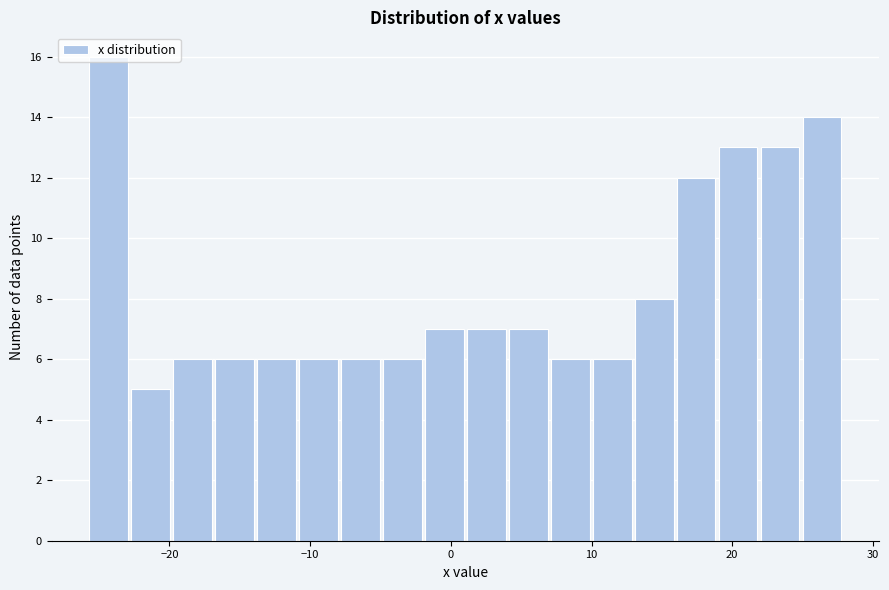

Around what value on the x-axis is the tallest bar? Give the approximate position of its centre, as read against the axis.

-24